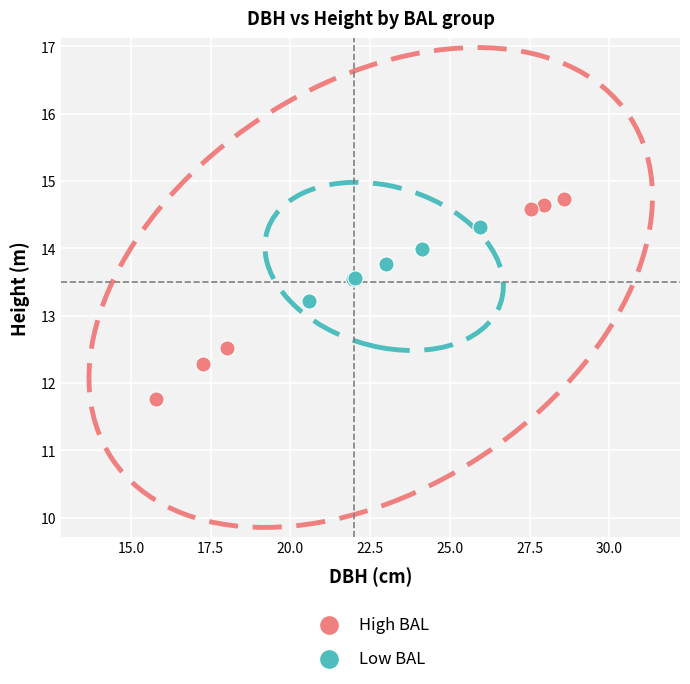

Which series reaches the maximum Y coordinate?

High BAL